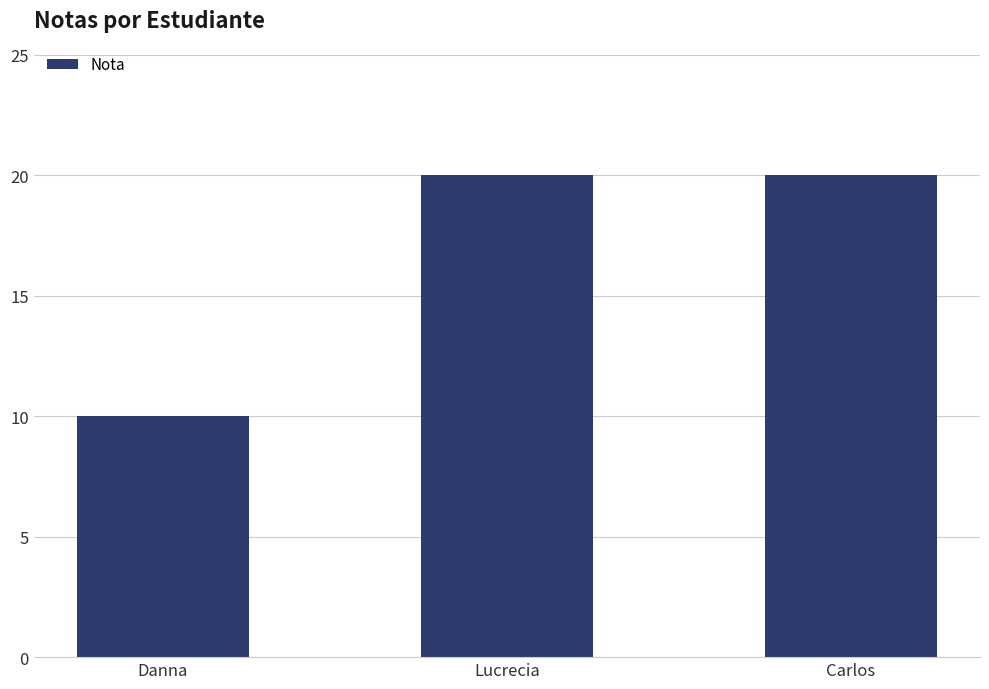

The chart shows a value of 20 at Lucrecia. True or false?

True